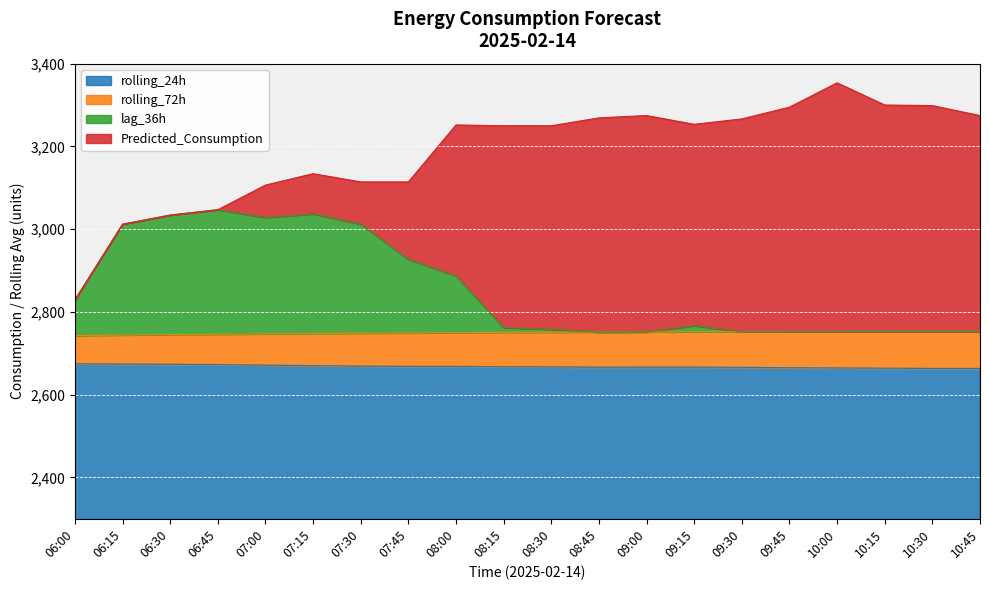

What is the sum of the rolling_24h values at 06:15 and 07:45?

5342.4